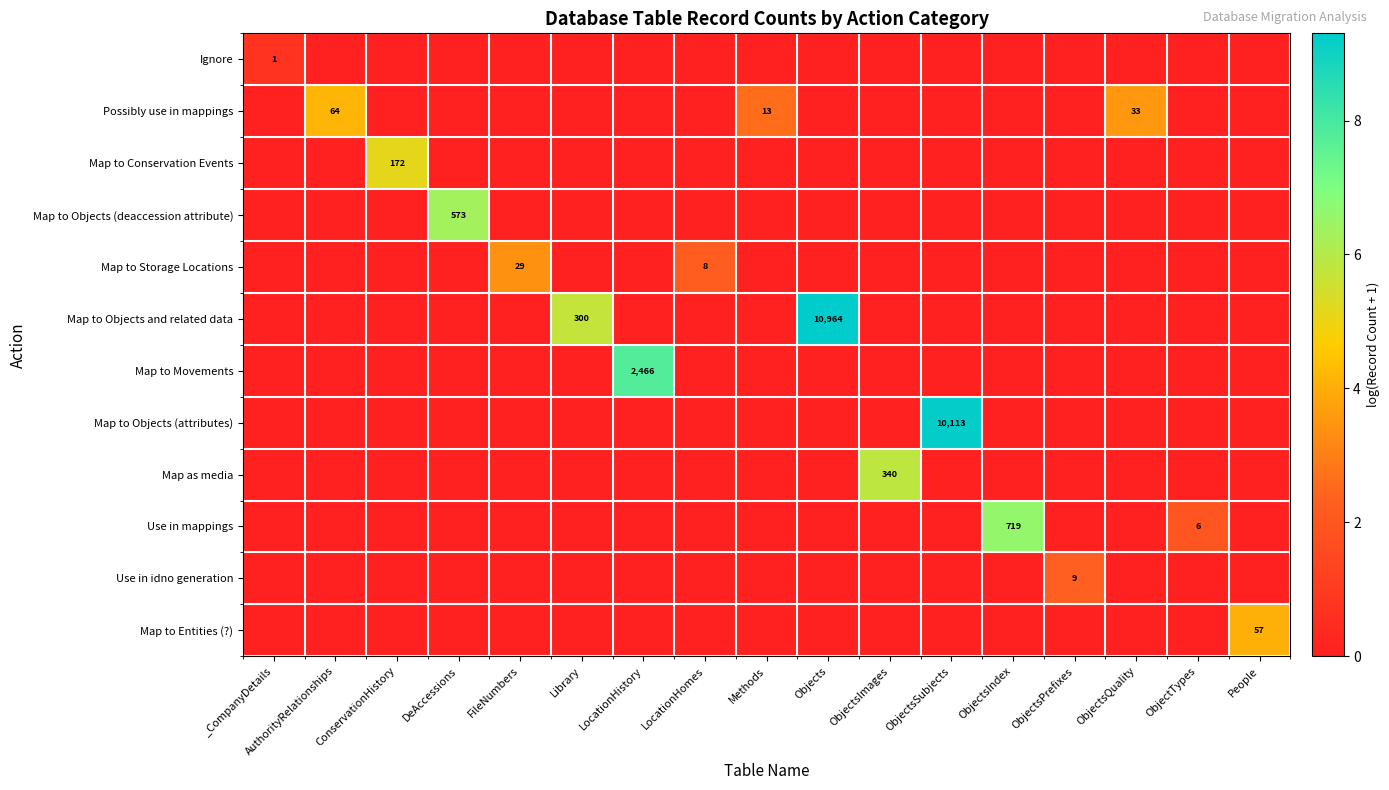

At how many categories does at least one series exceed 5?

8